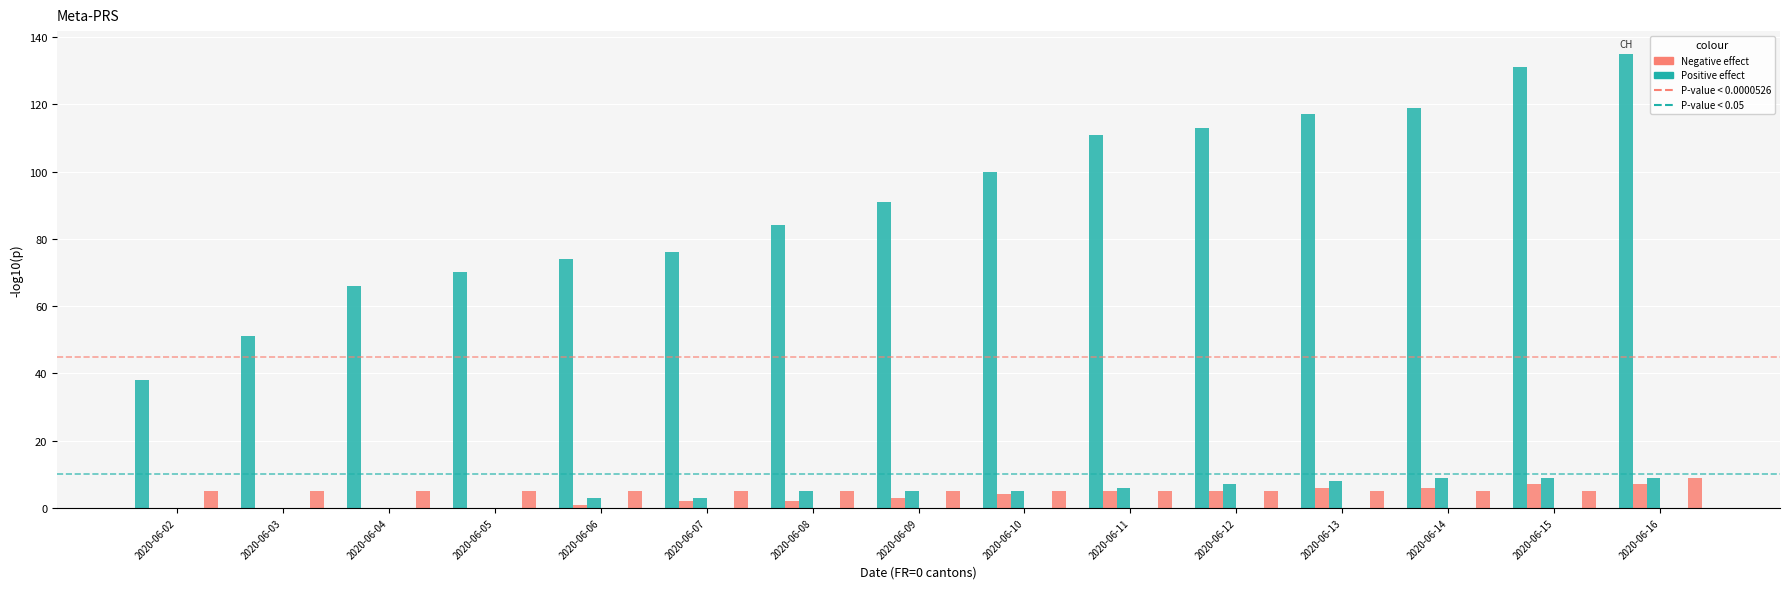

True or false: SZ has a value of 0 at 2020-06-02.

True